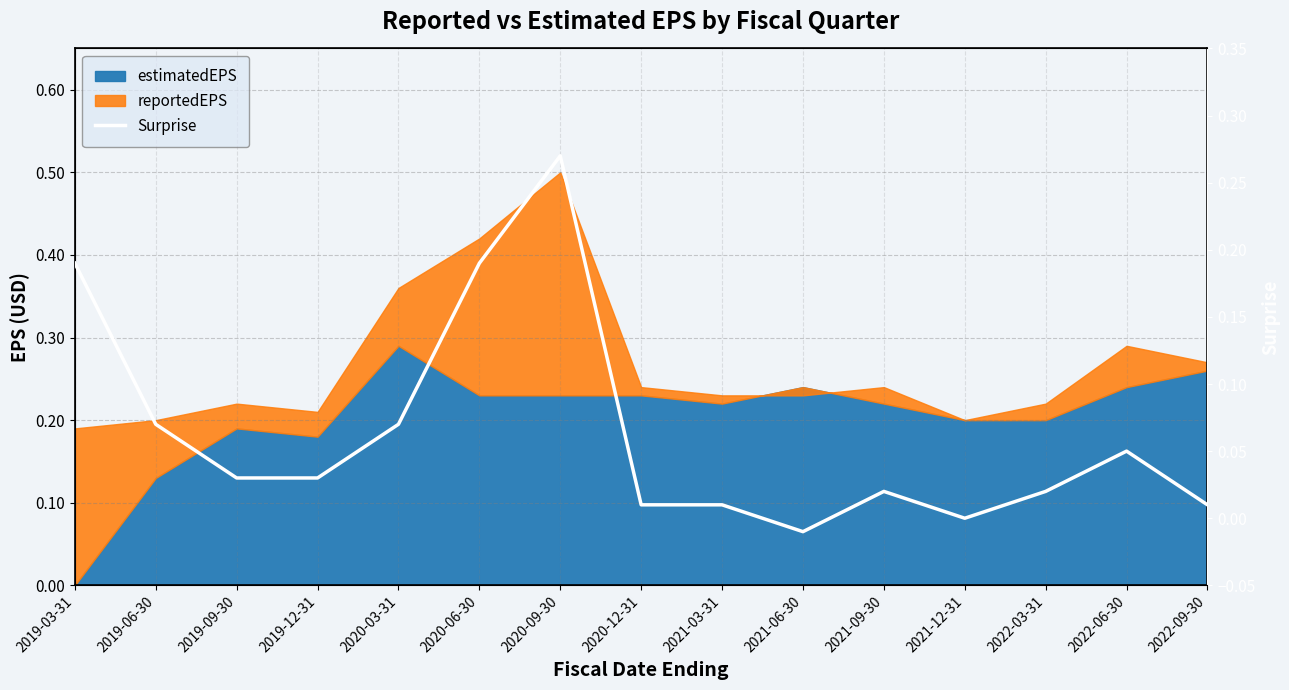

What is the label of the 13th point from the right?

2019-09-30